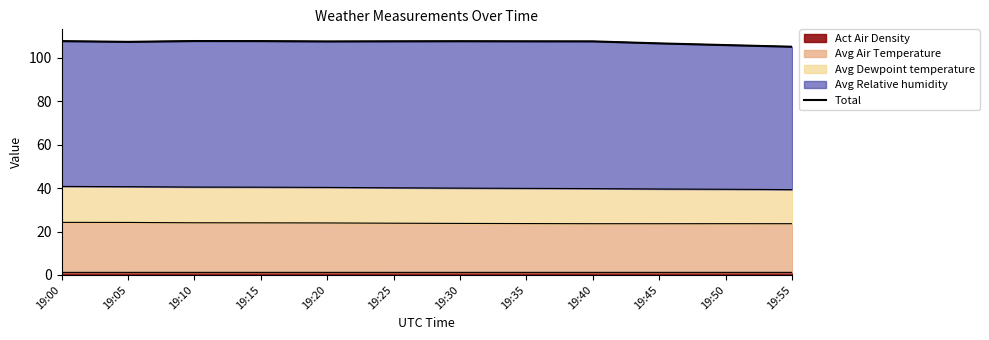

Reading left to right, extract all data points from this chart.

107.7	107.4	107.7	107.7	107.5	107.6	107.7	107.6	107.6	106.7	105.9	105.1